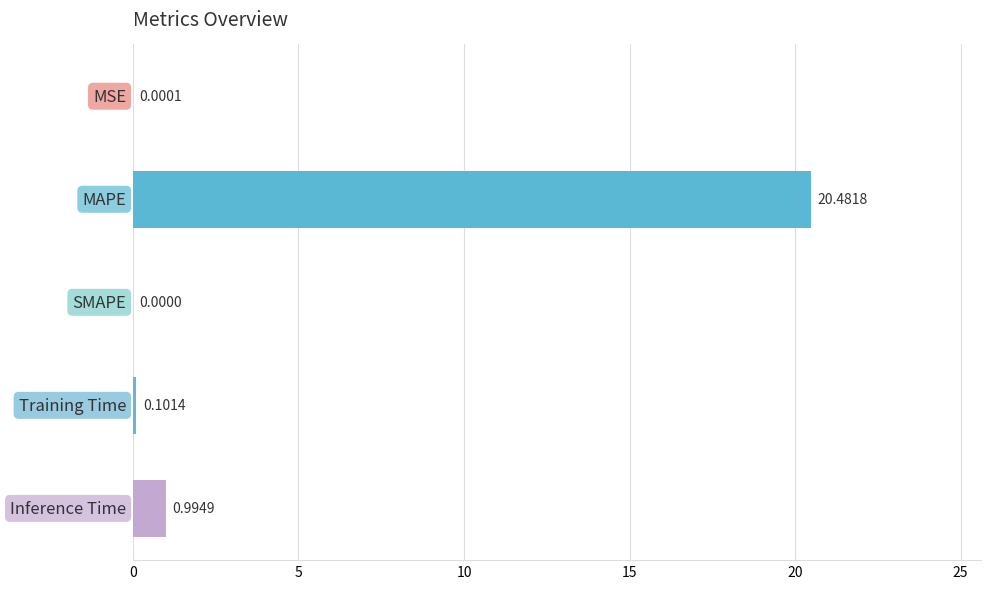

What is the sum of all values?

21.6